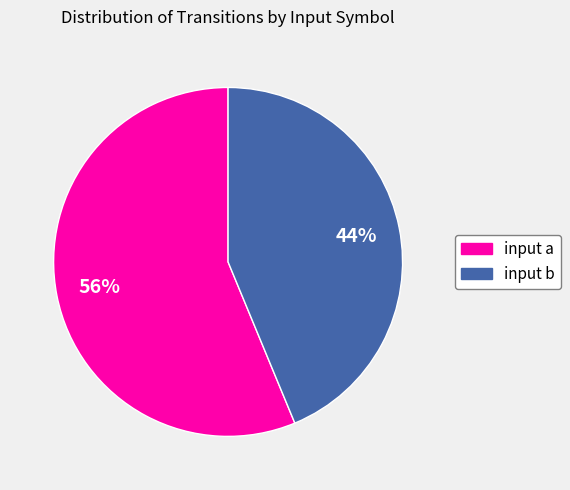

Which category has the biggest portion of the pie?

input a